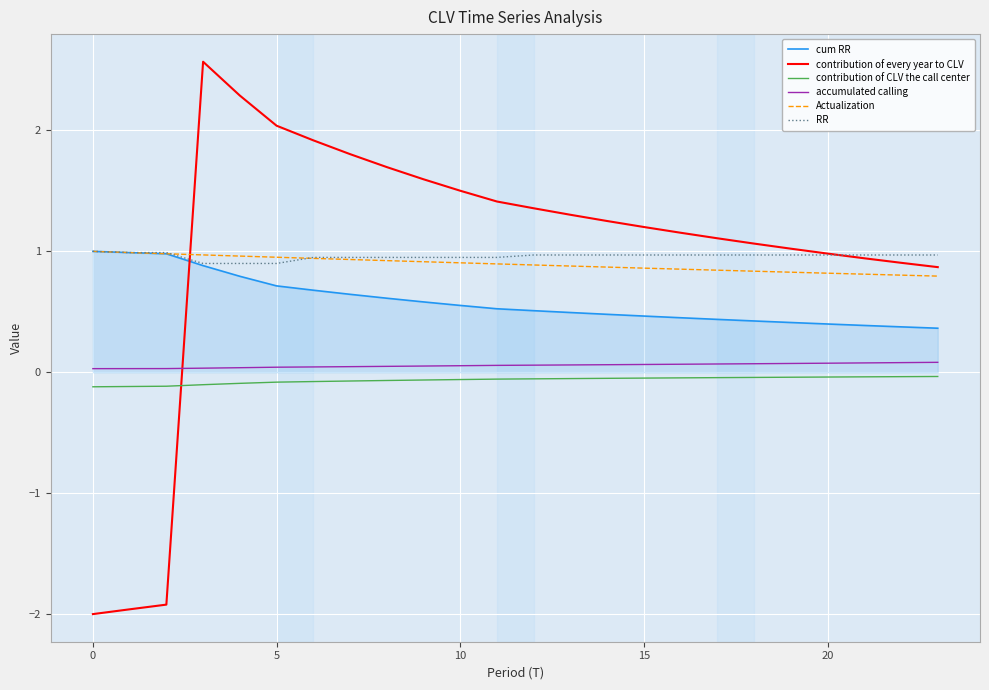

Which series has the largest range (max minus min)?

contribution of every year to CLV